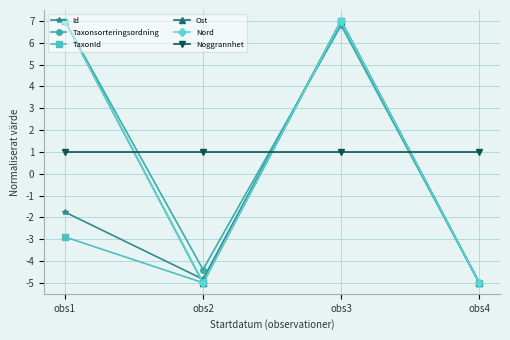

How many times do Taxonsorteringsordning and Nord cross each other?

1